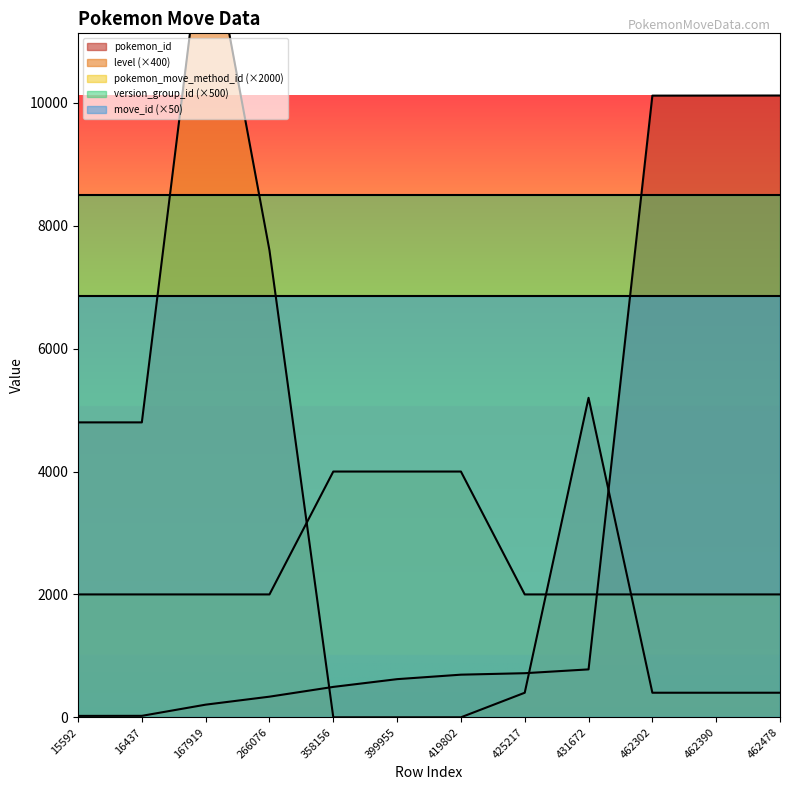

Which series has the largest total across all categories?

level